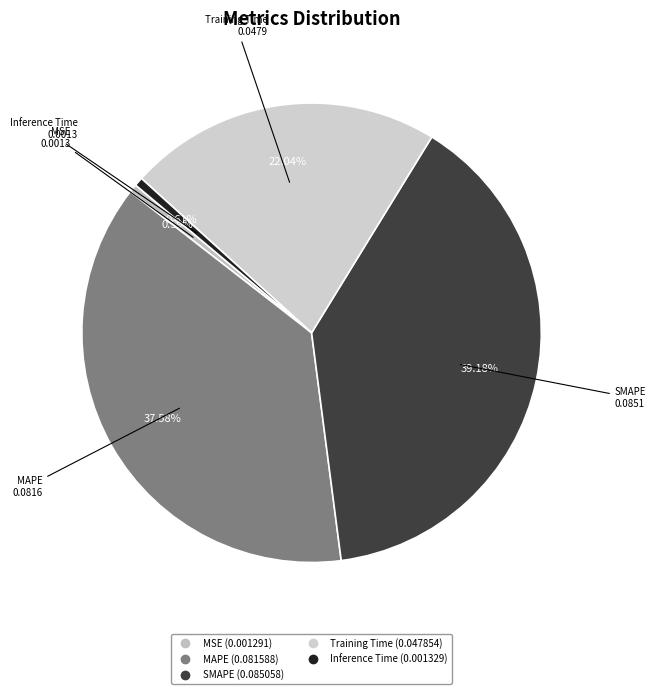

How many segments does this pie chart have?

5